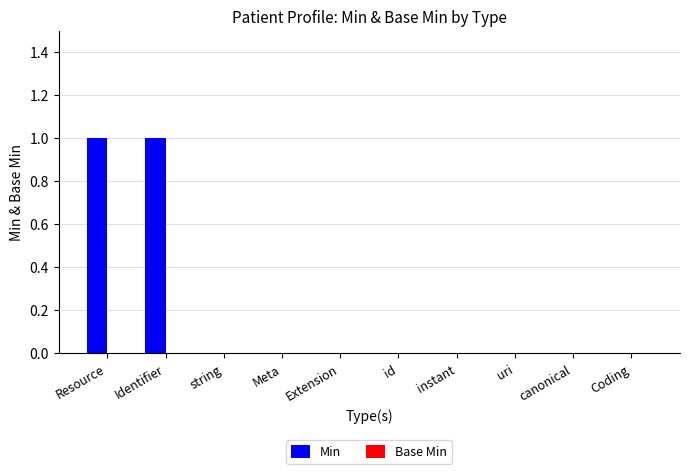

Between Identifier and string, which is larger?

Identifier